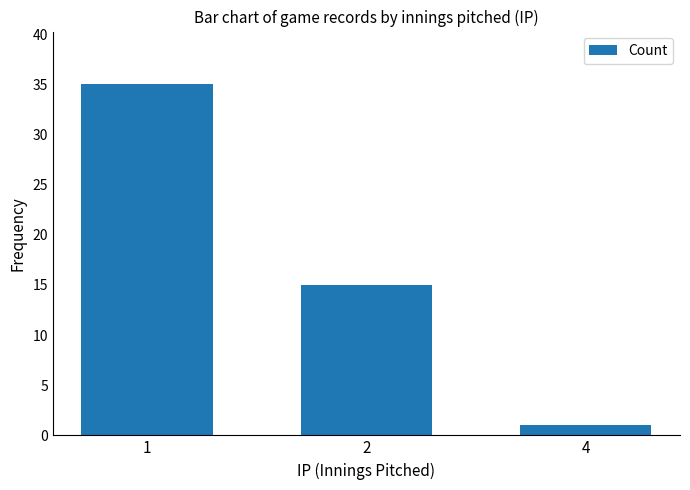

Which has a higher value, 2 or 1?

1